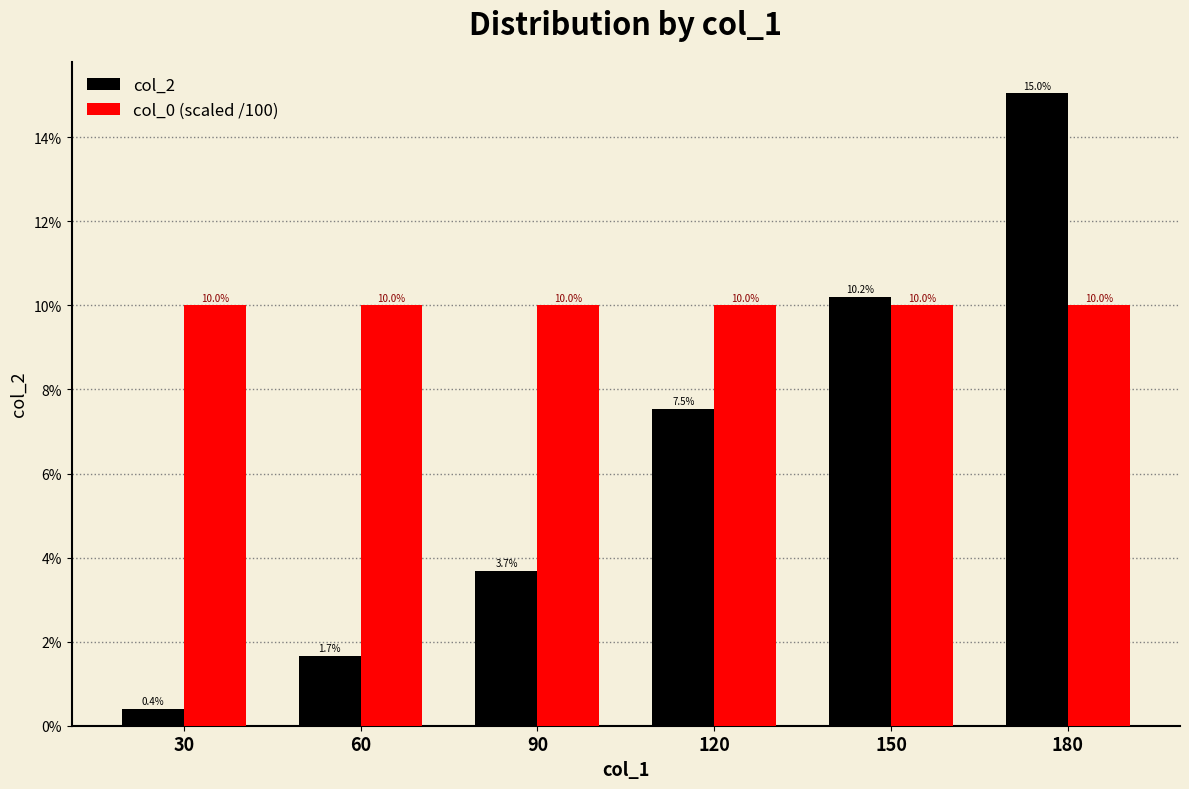

Are the bars grouped side by side (vs. stacked)?

Yes